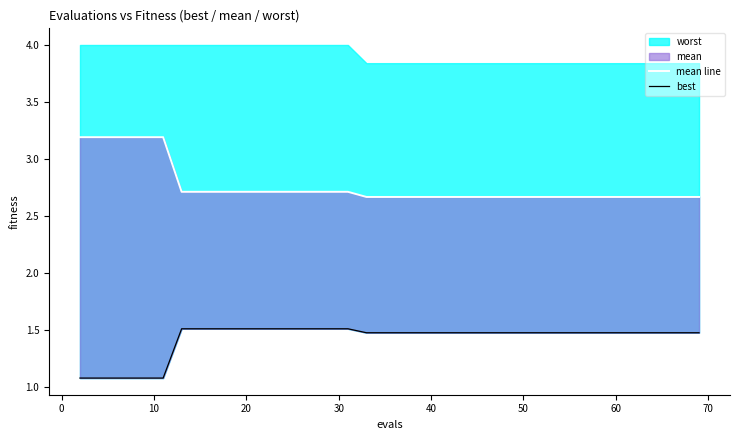

What is the difference between the maximum and minimum values in the mean line series?

0.5